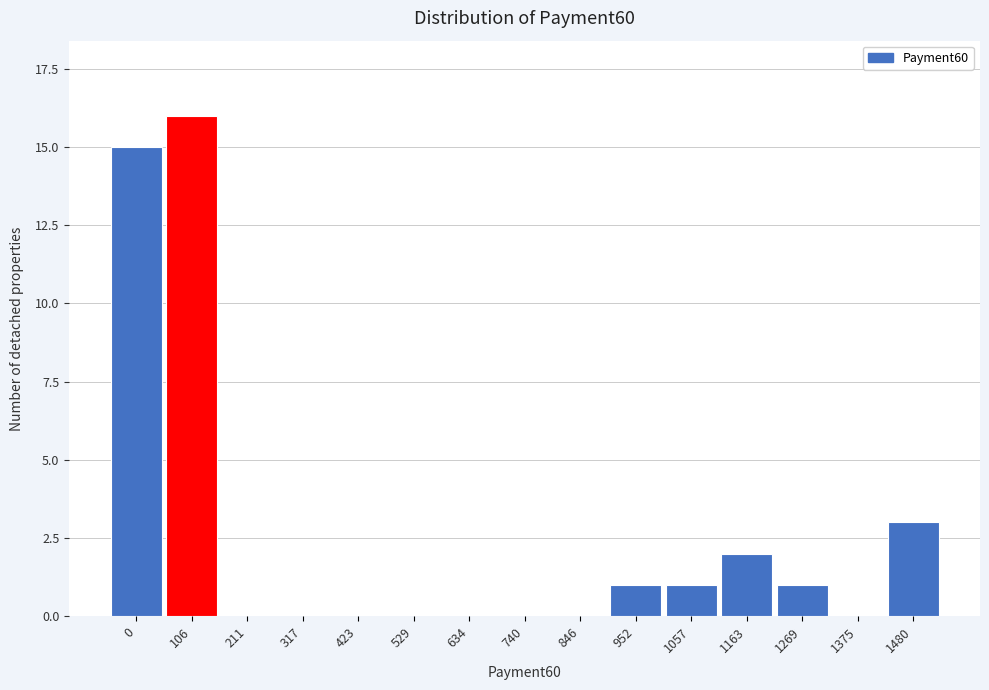

Reading left to right, transcribe all the data shown in this chart.

0=15	106=16	211=0	317=0	423=0	529=0	634=0	740=0	846=0	952=1	1057=1	1163=2	1269=1	1375=0	1480=3